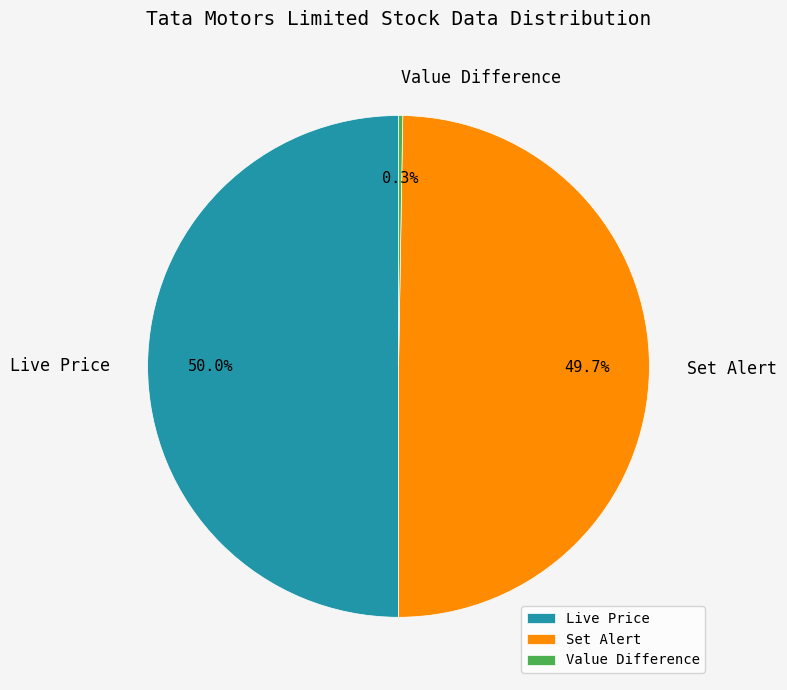

To the nearest percent, what percentage of the pie is Set Alert?

50%